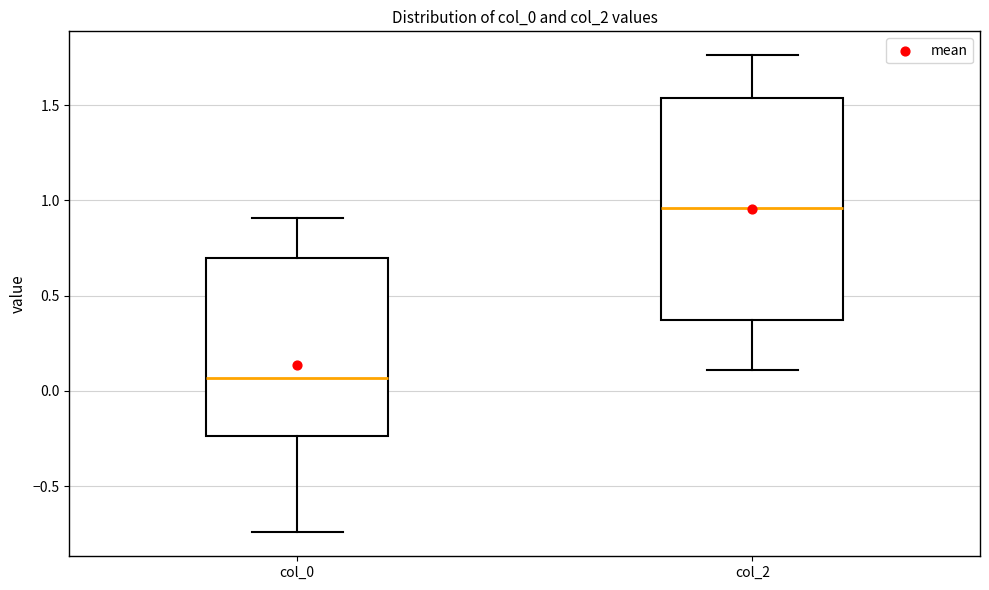

Reading left to right, read every box against the y-axis: the position of its median line, the range the box covers, and the ends of its whiskers. The values are not printed on the chart, so give them approximately, as read against the axis.

col_0: median 0.05, box -0.25 to 0.70, whiskers -0.75 to 0.90
col_2: median 0.95, box 0.35 to 1.55, whiskers 0.10 to 1.75